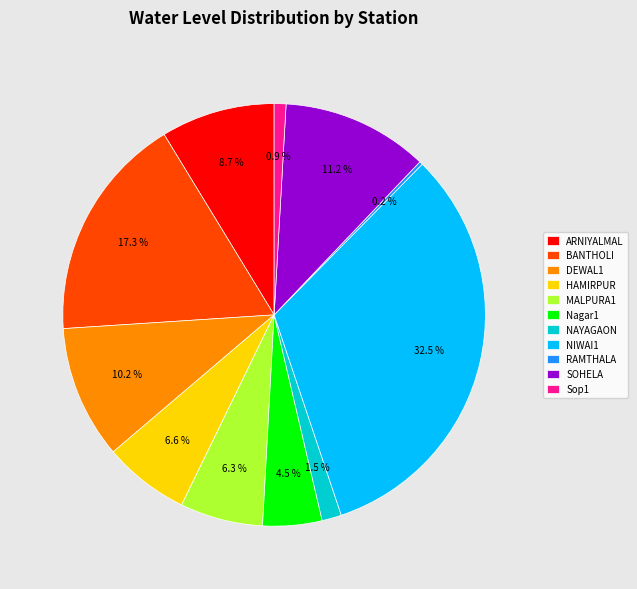

Which has a higher value, BANTHOLI or MALPURA1?

BANTHOLI